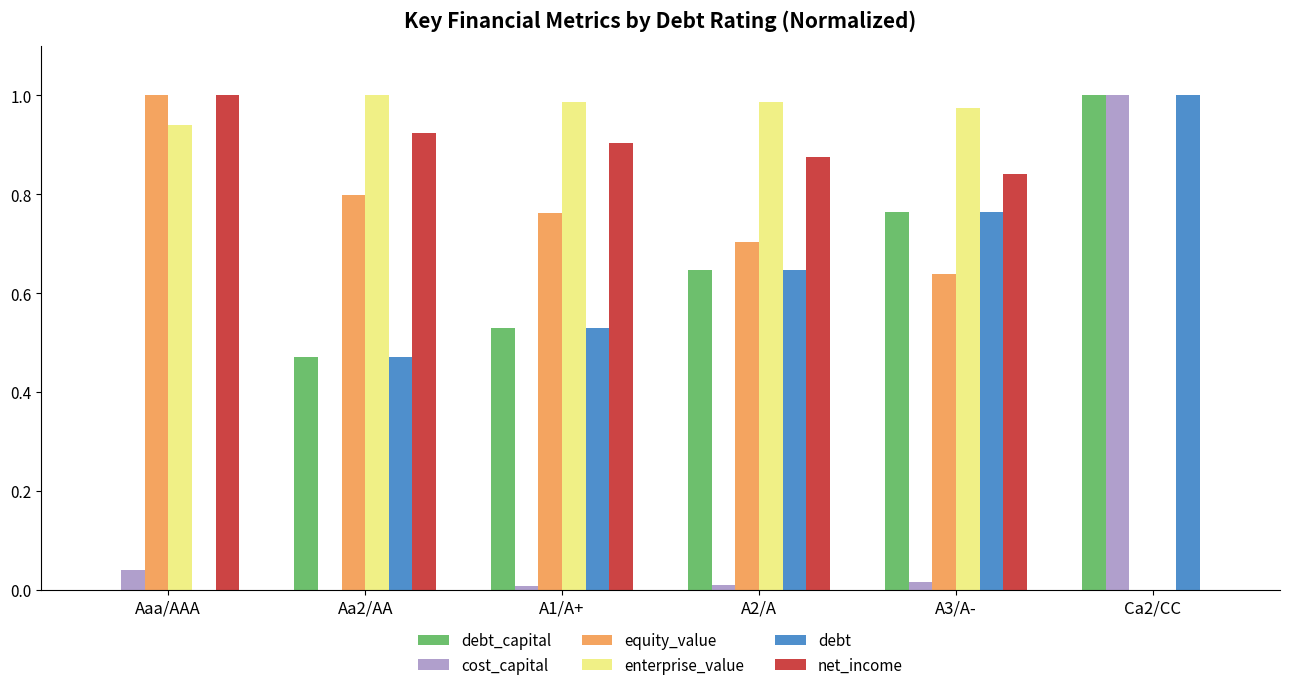

Is it true that net_income equals 0.0 at Ca2/CC?

True